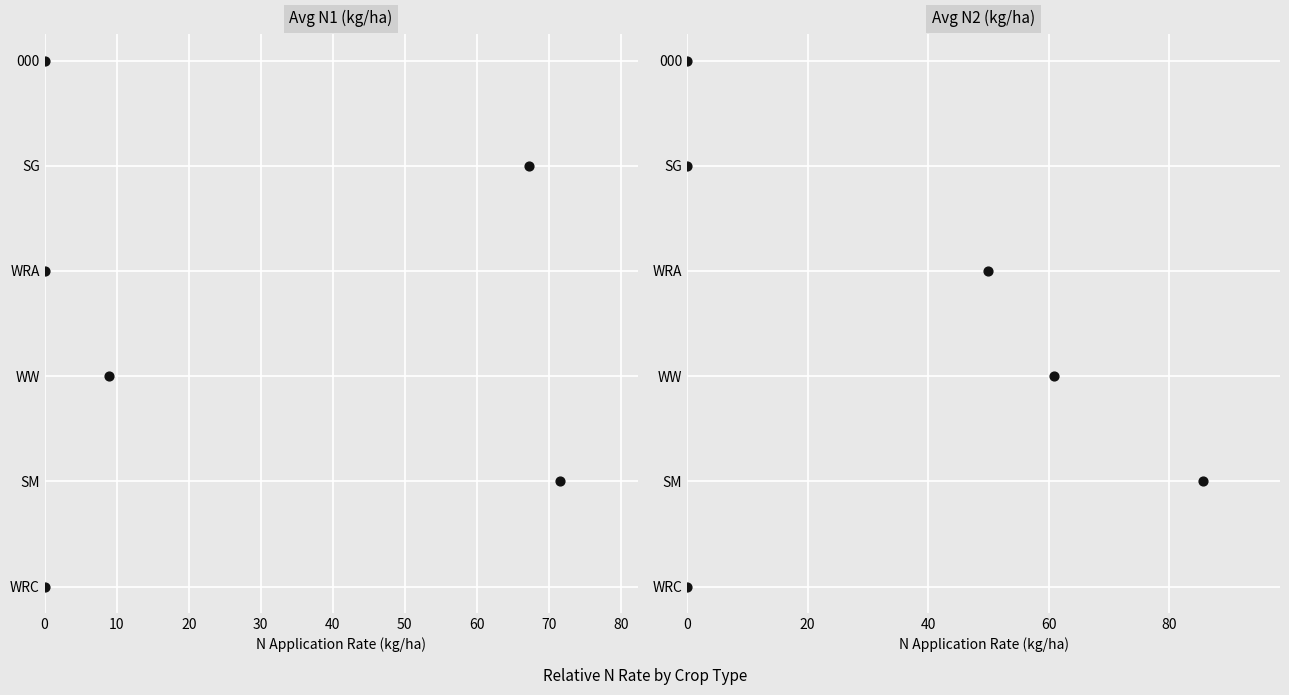

Which series reaches the maximum Y coordinate?

Avg N1 (kg/ha)